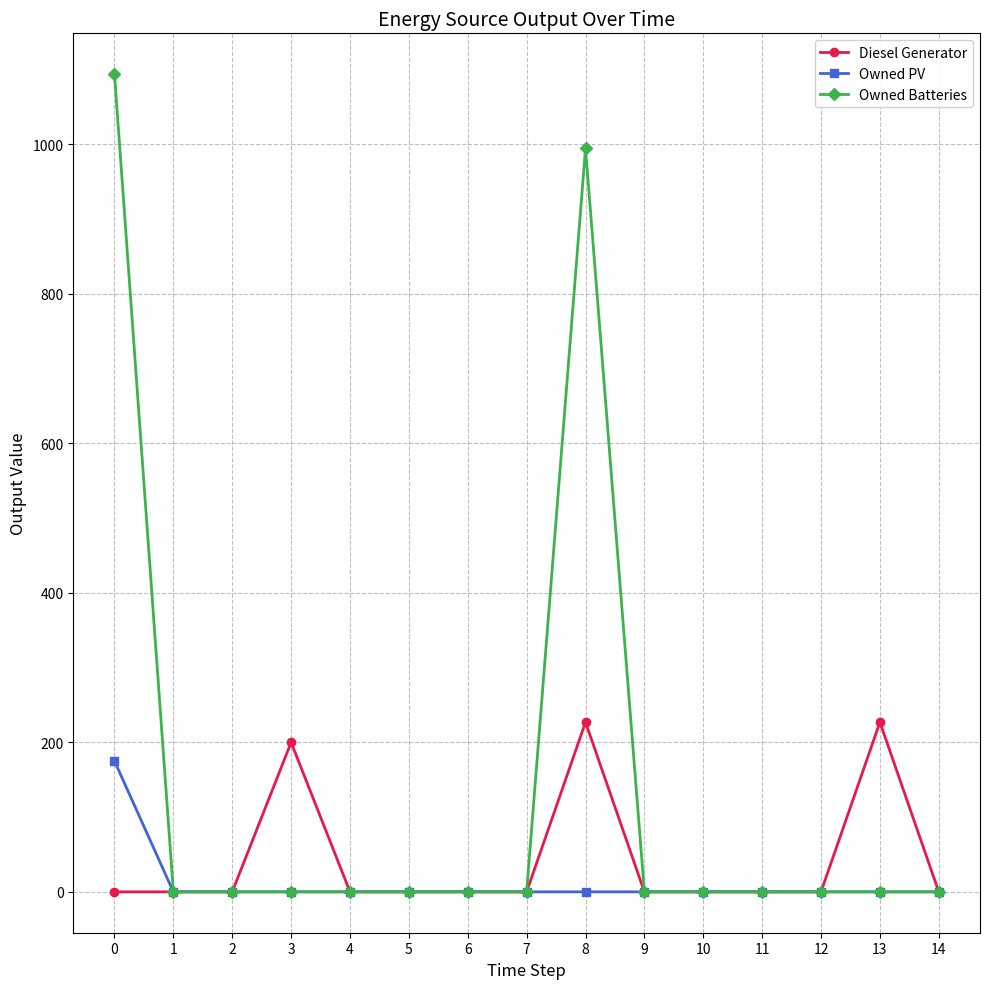

Is it true that Owned PV equals 53 at 11?

False